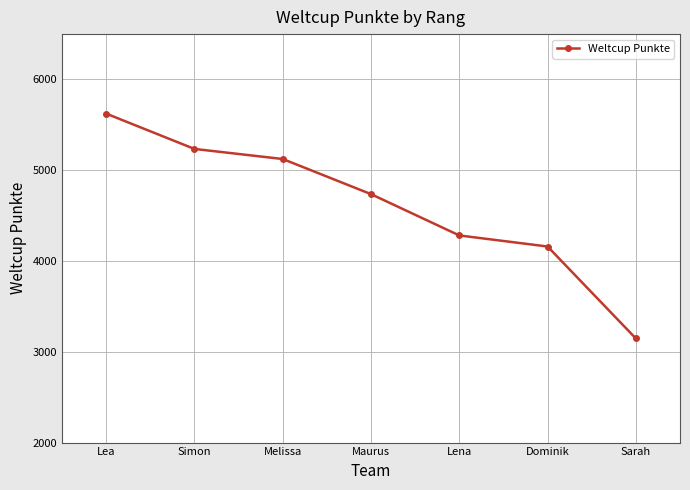

What is the difference between the values at Maurus and Dominik?

577